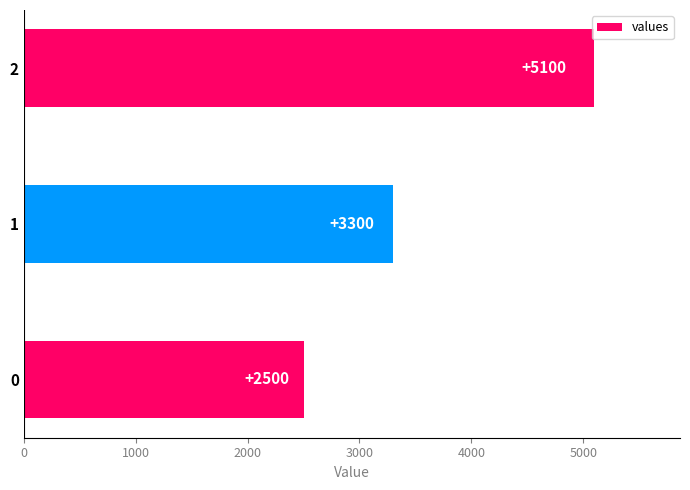

What is the greatest value displayed?

5100